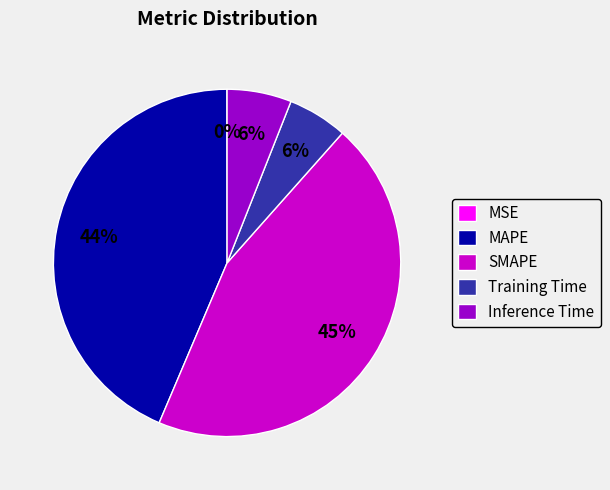

Which category has the biggest portion of the pie?

SMAPE